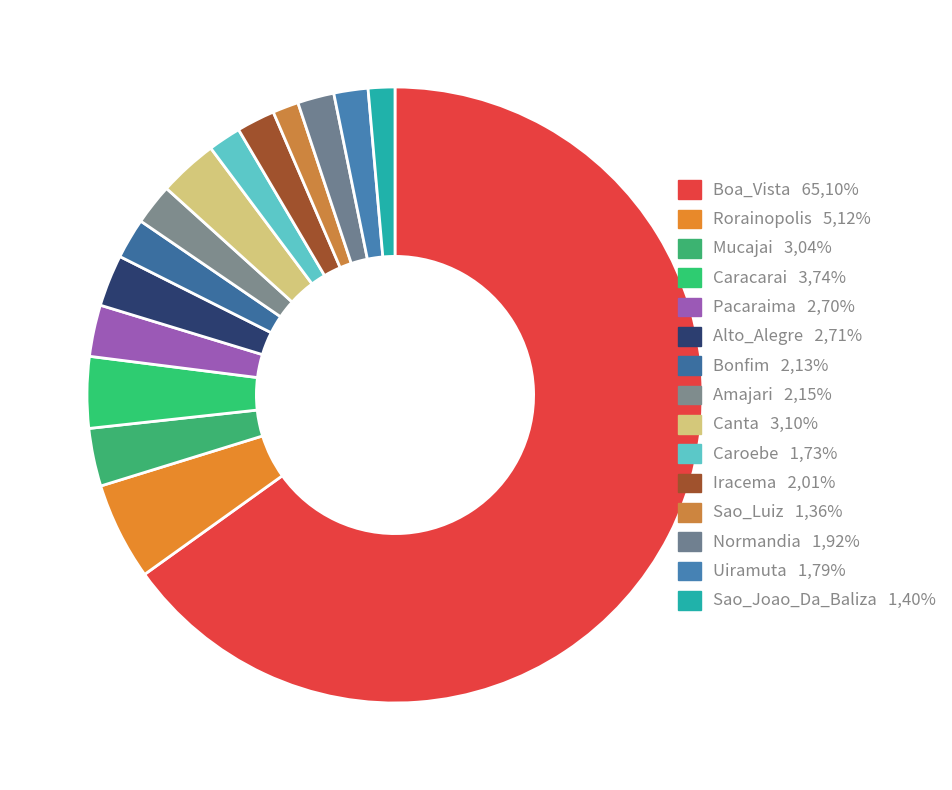

Which category has the smallest portion of the pie?

Sao_Luiz